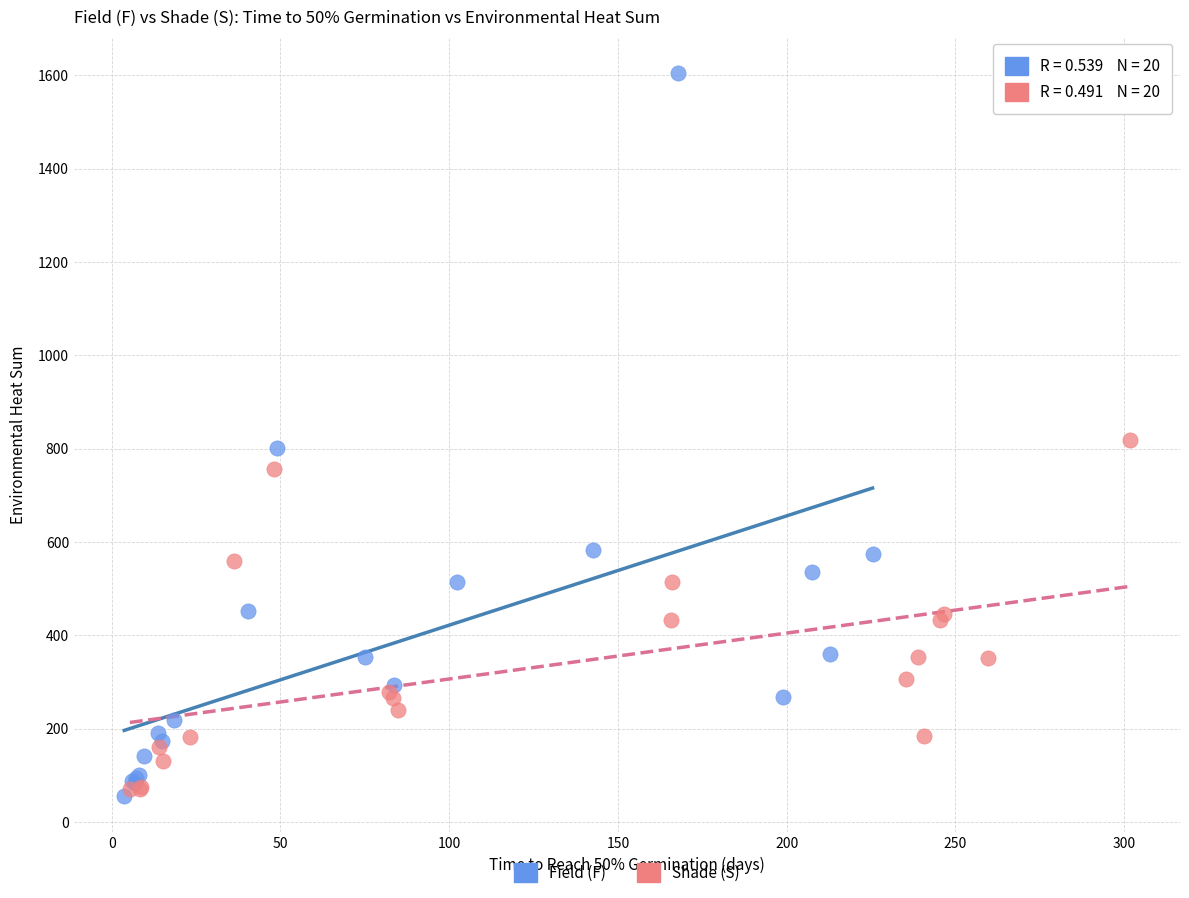

Which series contains the highest Y value?

Field (F)